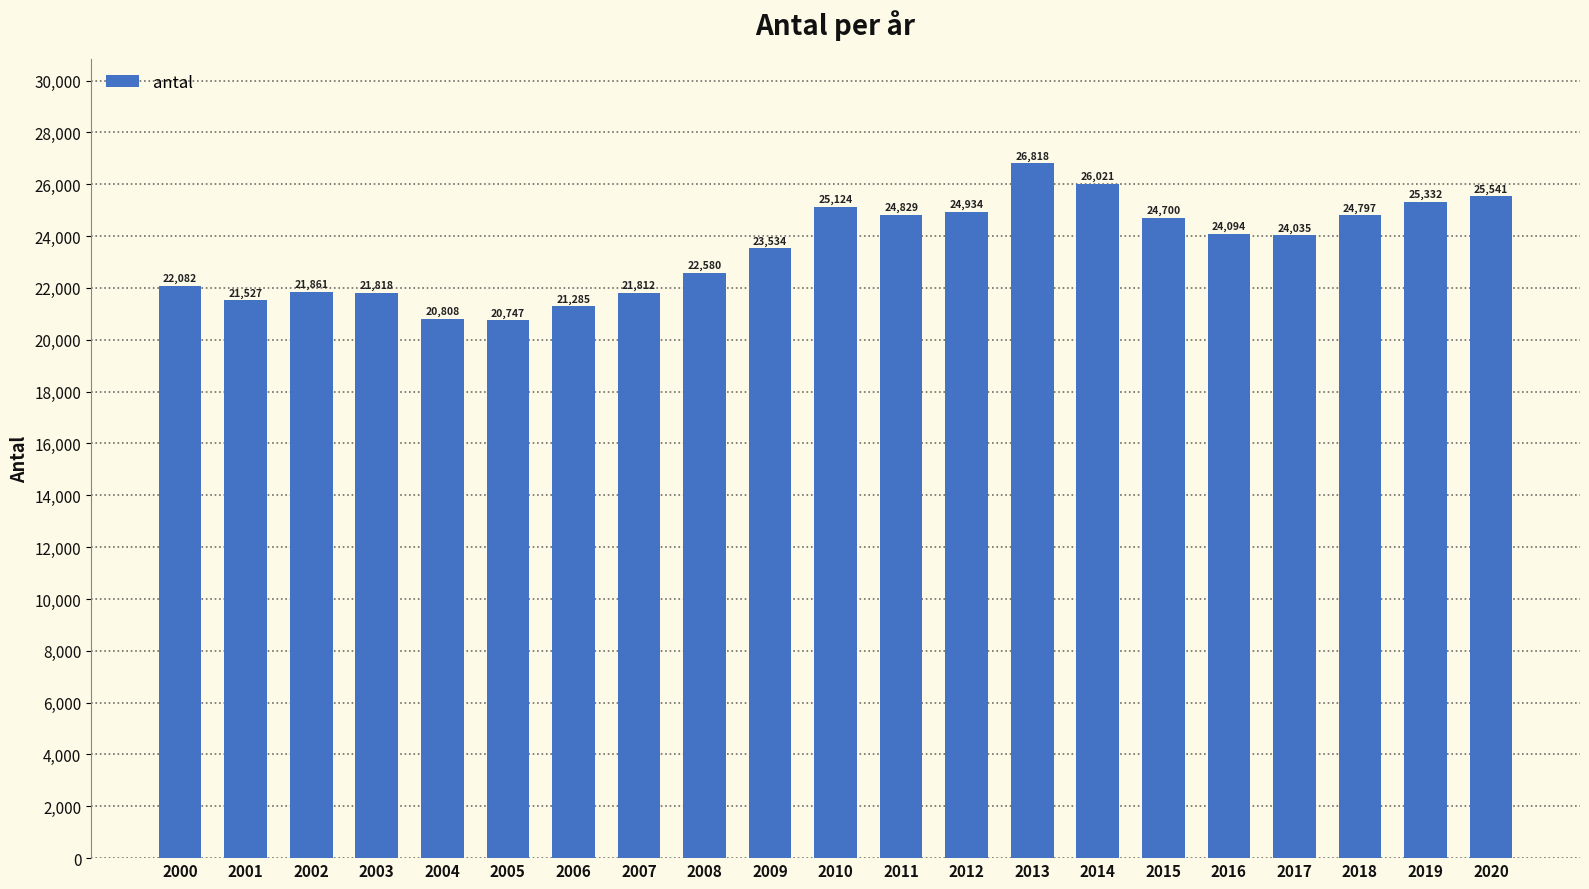

List the labels in order of value, smallest first.

2005, 2004, 2006, 2001, 2007, 2003, 2002, 2000, 2008, 2009, 2017, 2016, 2015, 2018, 2011, 2012, 2010, 2019, 2020, 2014, 2013